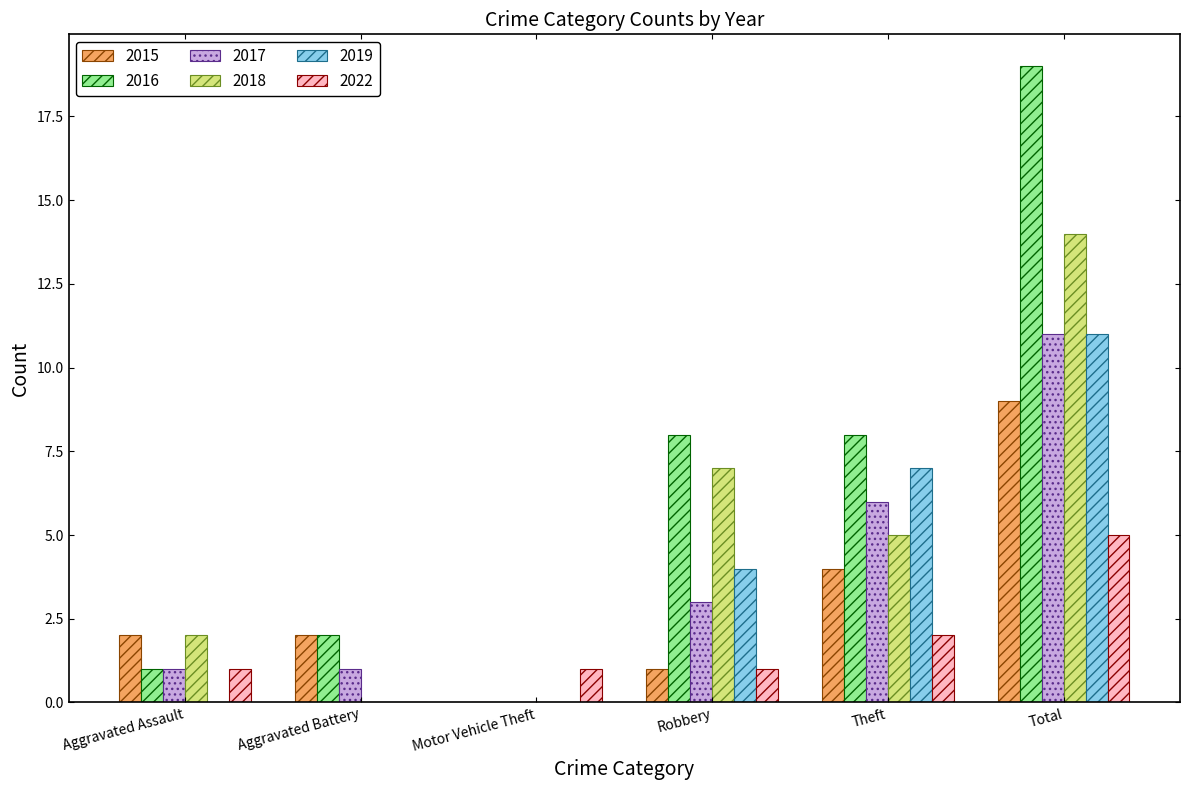

Is it true that 2018 equals 10 at Robbery?

False